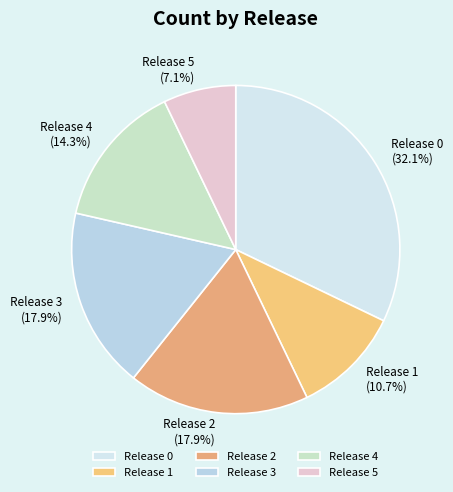

What is the ratio of the value at Release 5 to the value at Release 2?

0.4